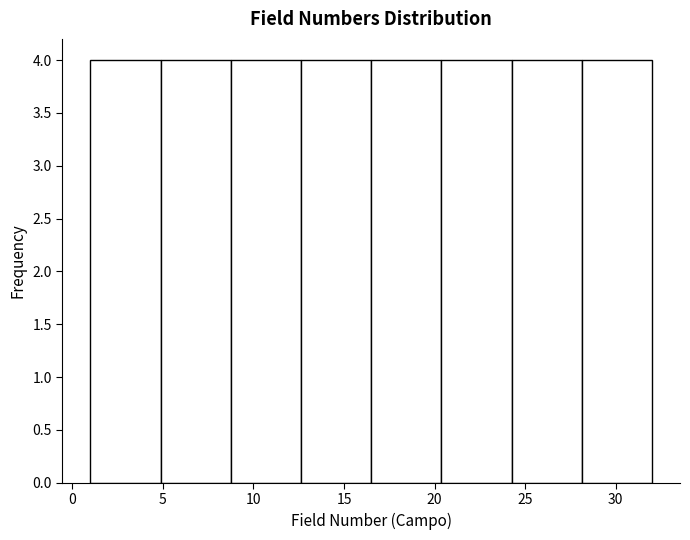

Reading left to right, transcribe this chart: for each bar, give the range it covers on the x-axis and its height. Neither the bar edges nor the heights are printed on the chart, so give them approximately, as read against the axes.

1.0 to 5.0: 4
5.0 to 9.0: 4
9.0 to 12.5: 4
12.5 to 16.5: 4
16.5 to 20.5: 4
20.5 to 24.5: 4
24.5 to 28.0: 4
28.0 to 32.0: 4